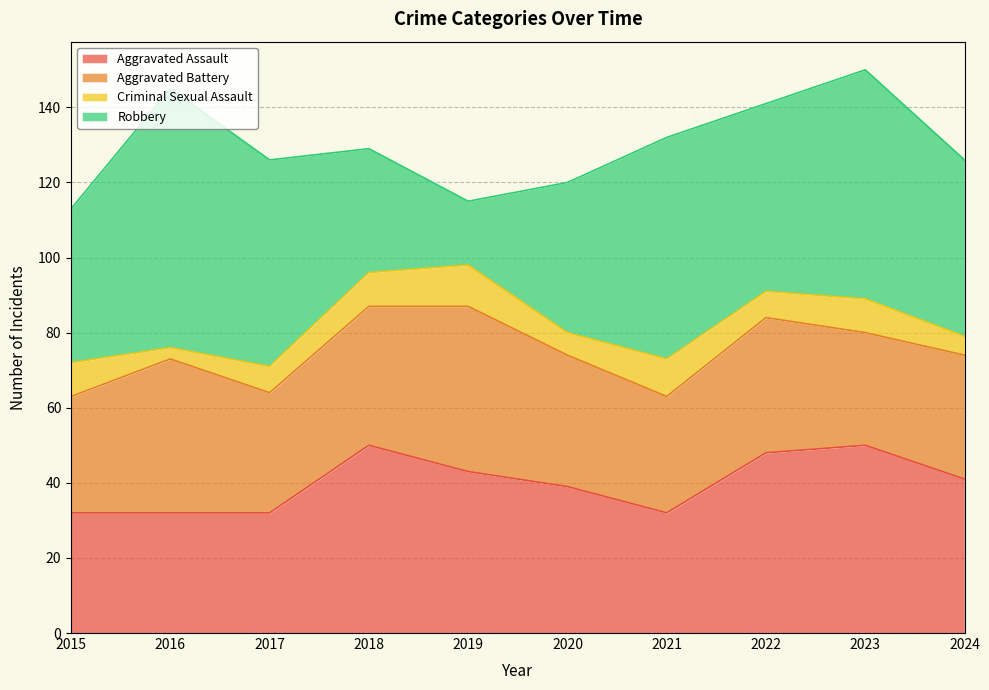

Where is the first local minimum for Aggravated Assault?

2021